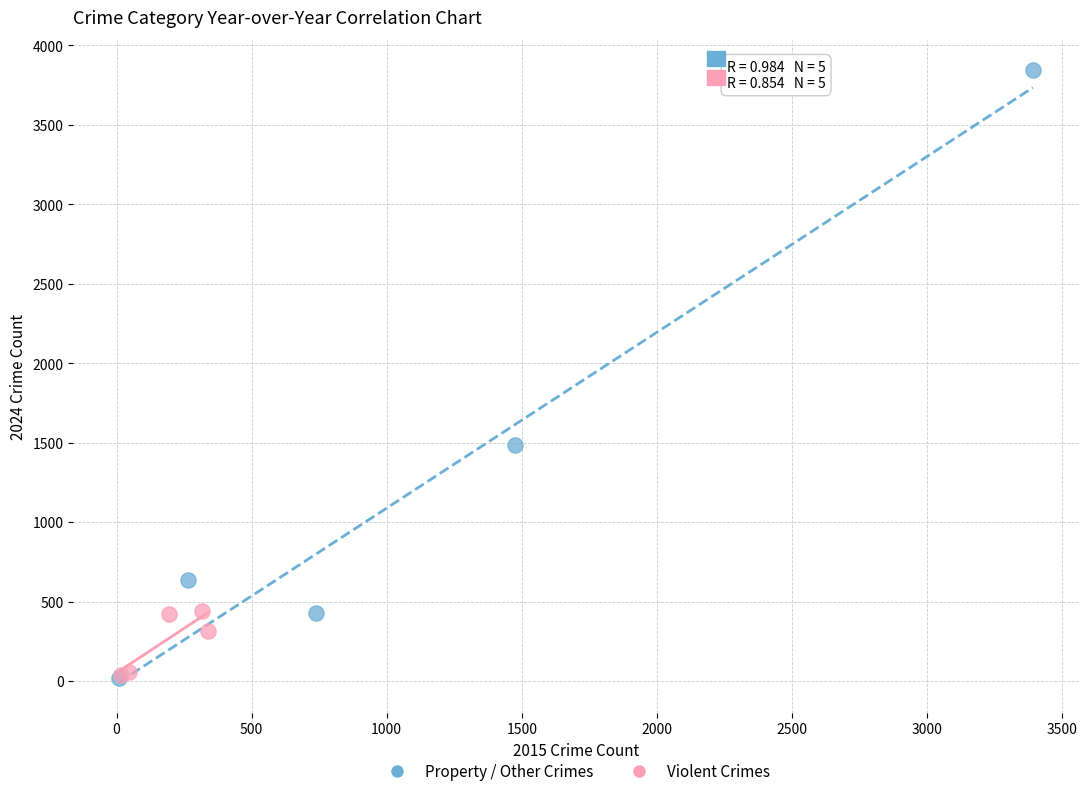

Which series has the largest Y range (max minus min)?

Property / Other Crimes